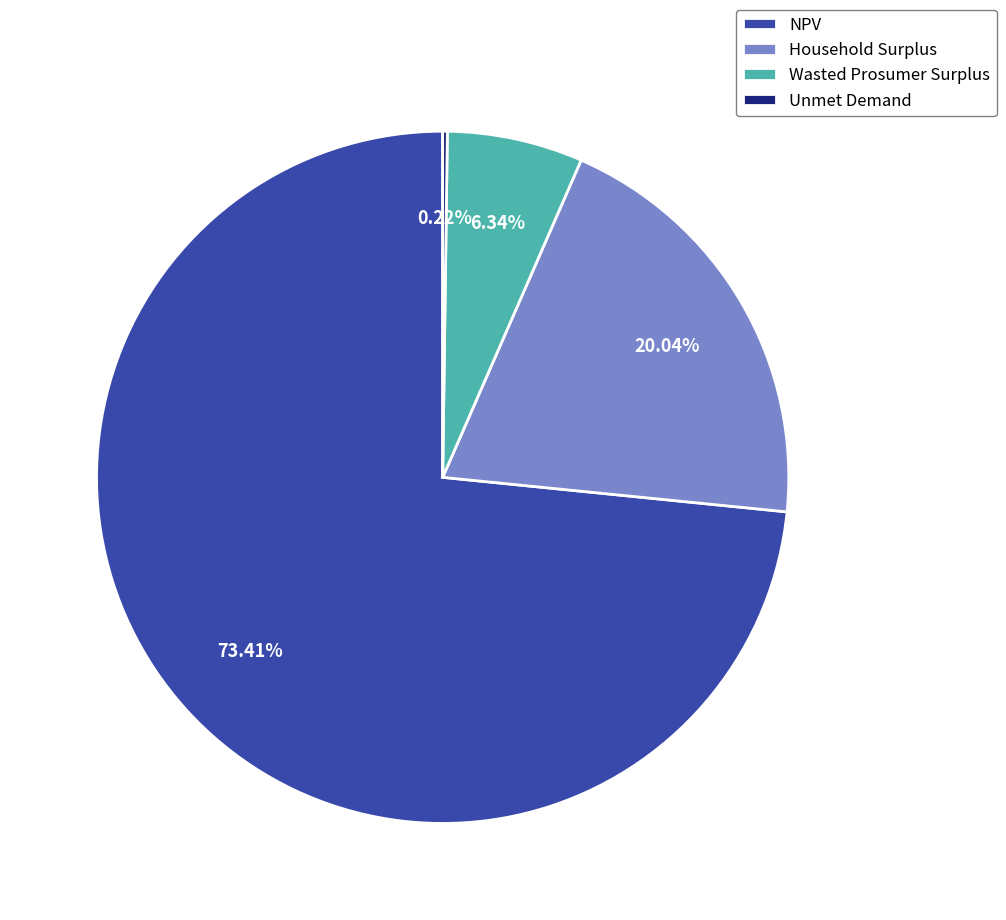

Is the sum of NPV and Household Surplus greater than half?

Yes